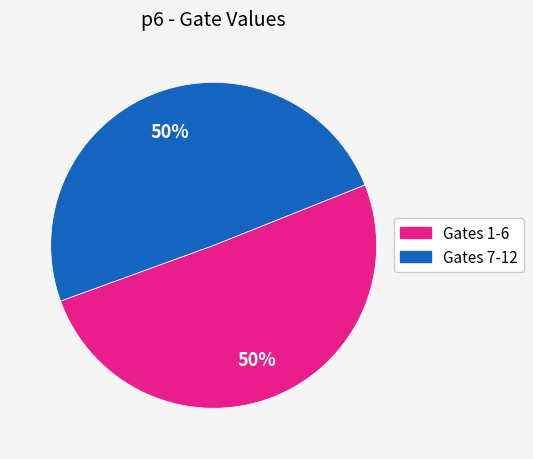

True or false: Gates 1-6 accounts for 43% of the total.

False